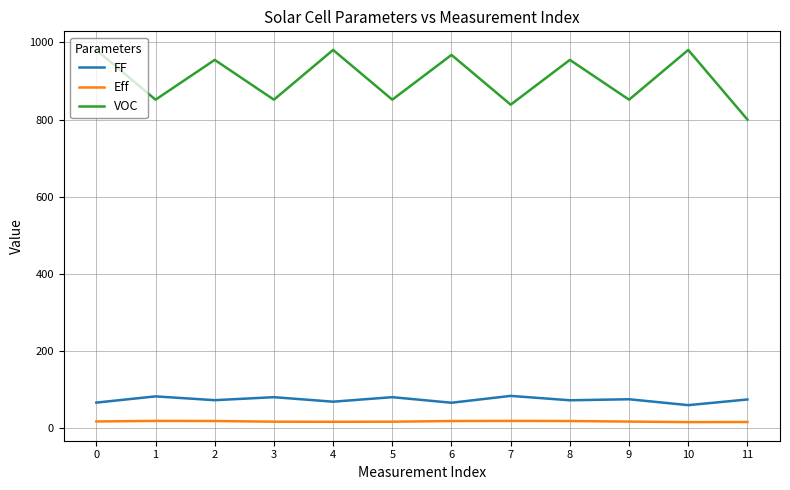

What is the spread (max minus min) of values at 9?

834.9